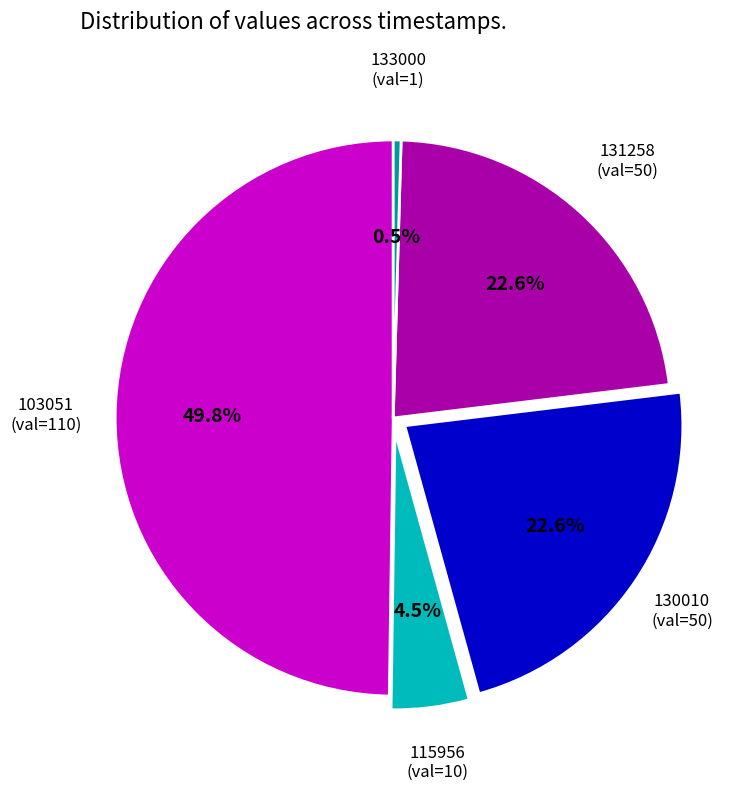

True or false: 131258 accounts for 23% of the total.

True